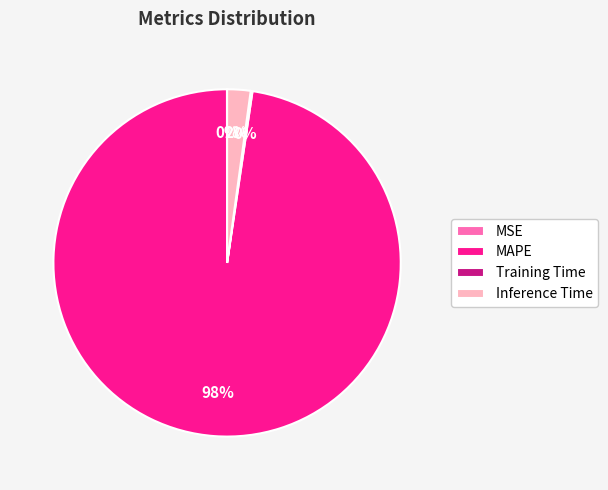

Is it true that Inference Time is 2% of the pie?

True